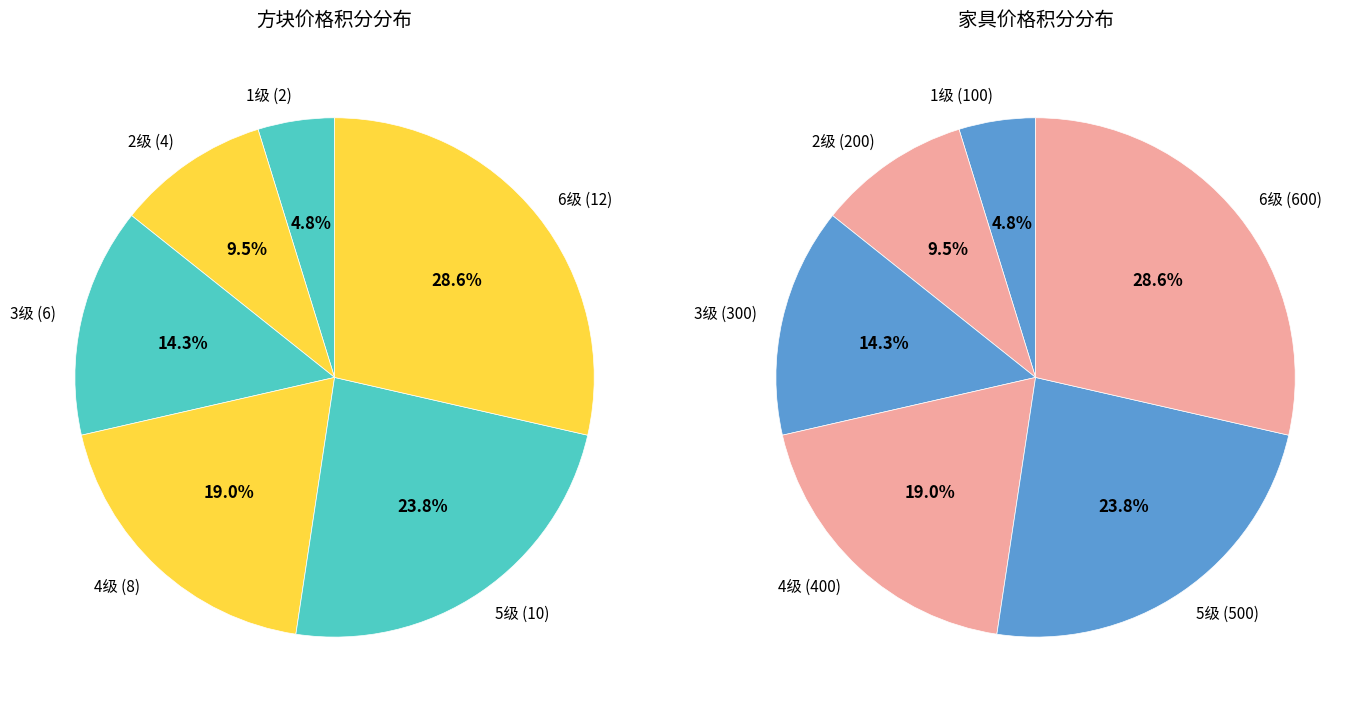

Do 4 and 3 together represent more than half of the pie?

No